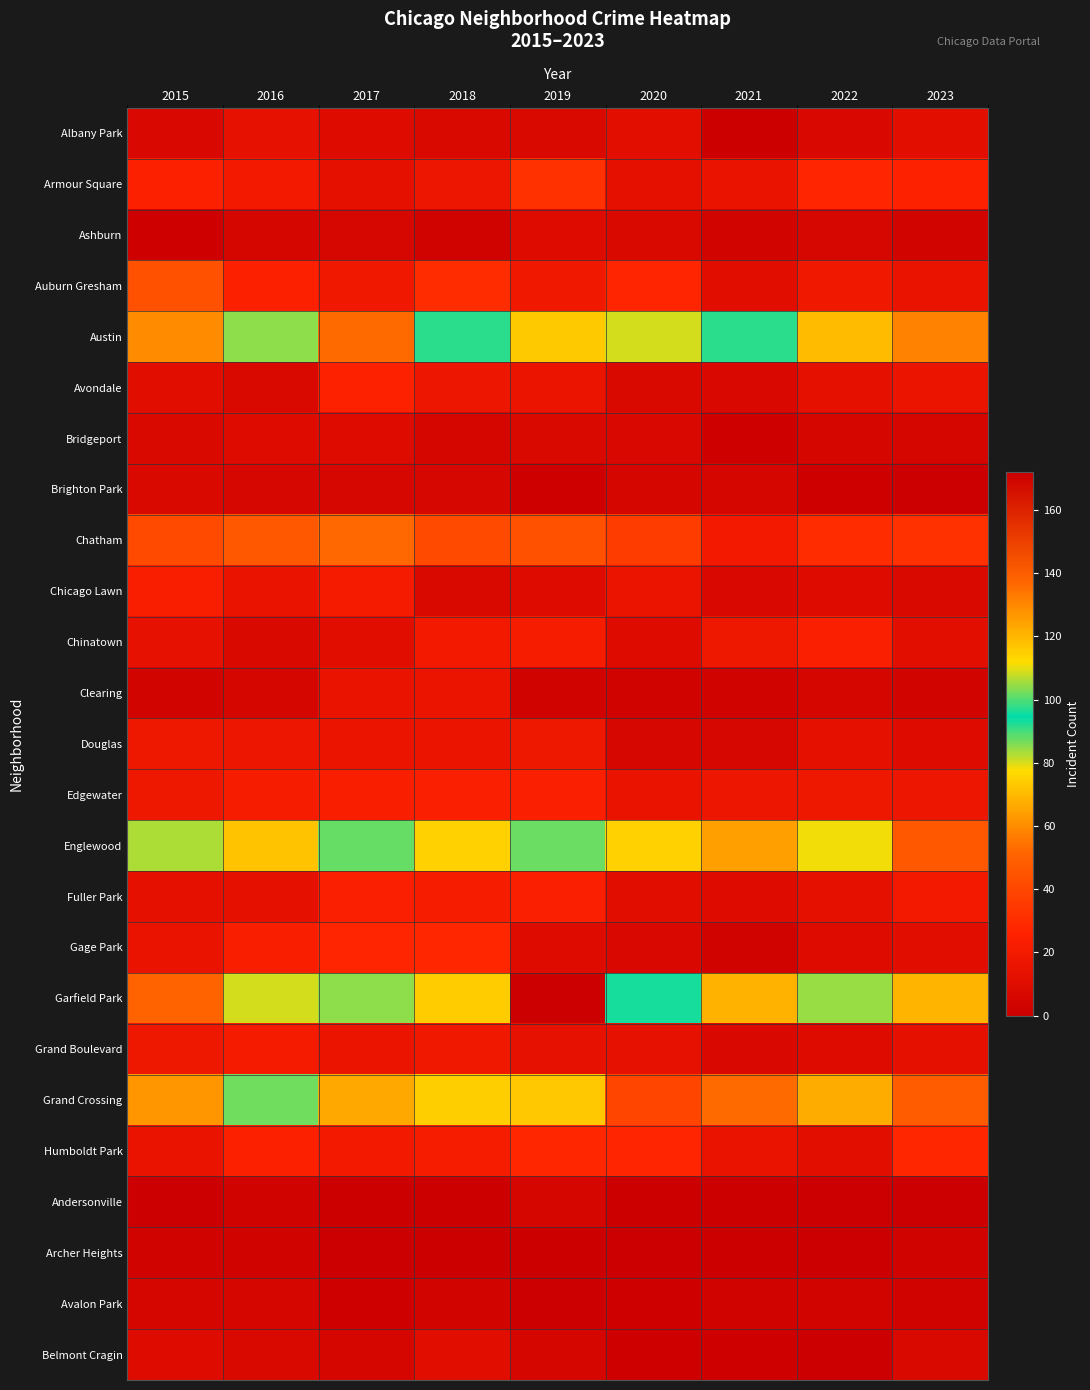

At how many categories does at least one series exceed 67?

9